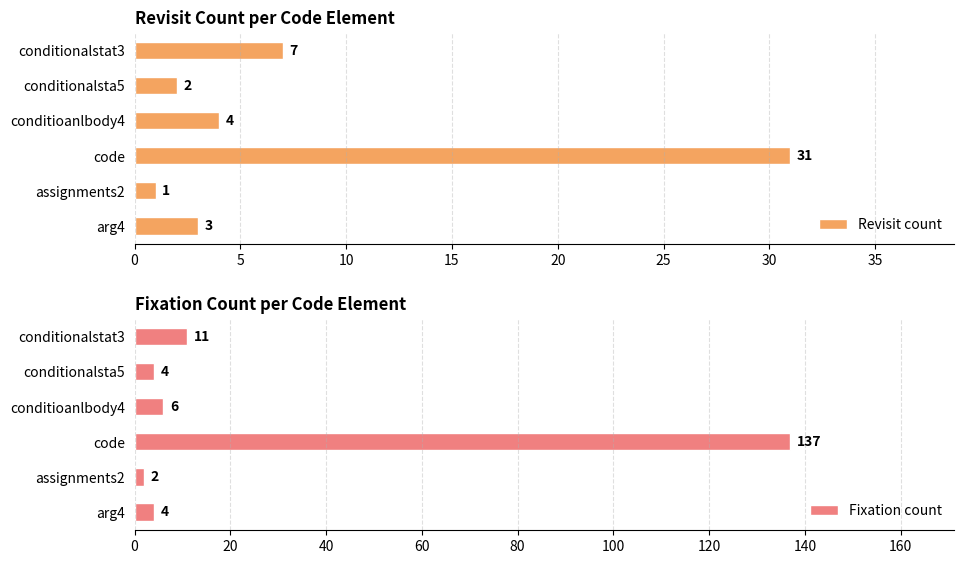

What are all the series names shown in the legend?

Revisit count, Fixation count